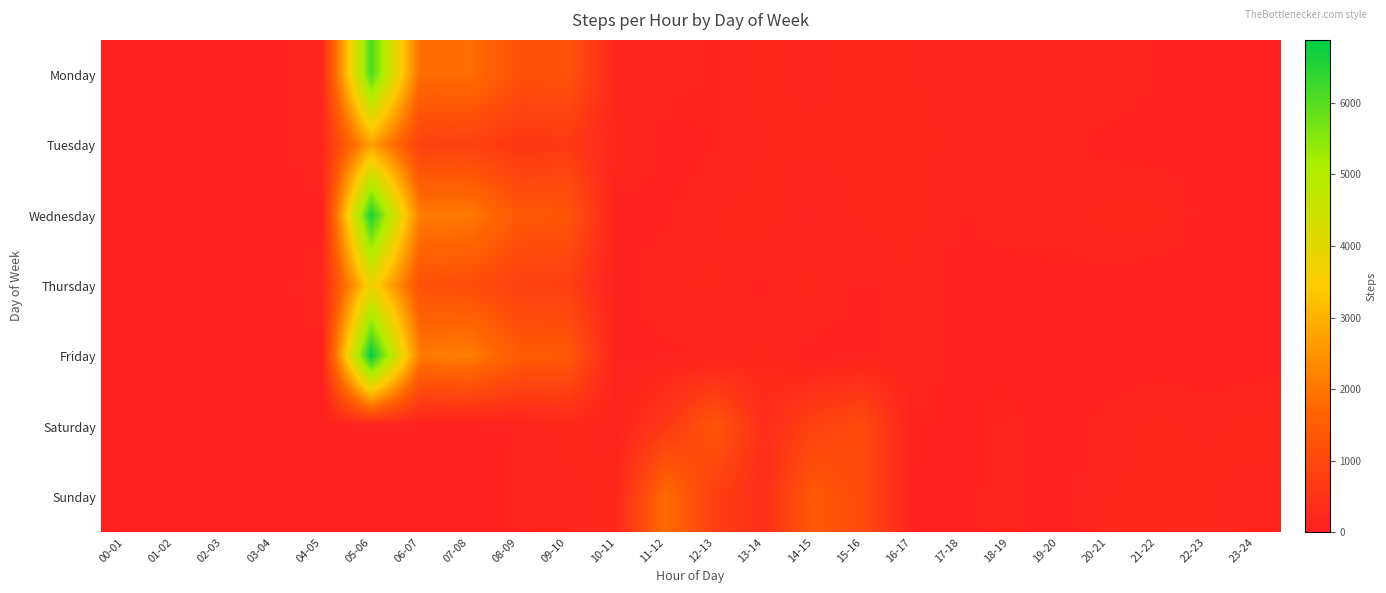

Which has a higher value, 06-07 or 16-17?

06-07